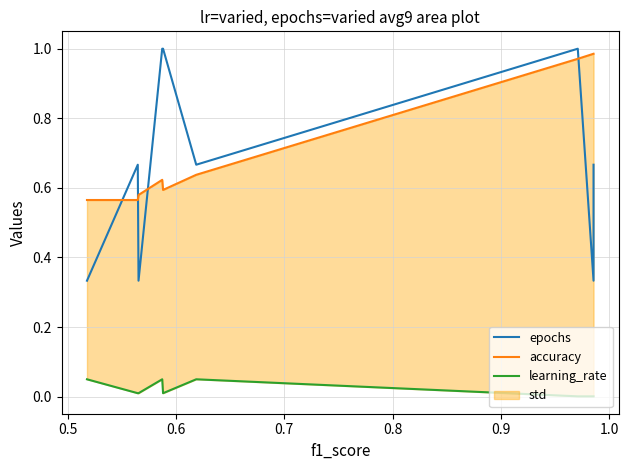

At how many categories does at least one series exceed 0?

9